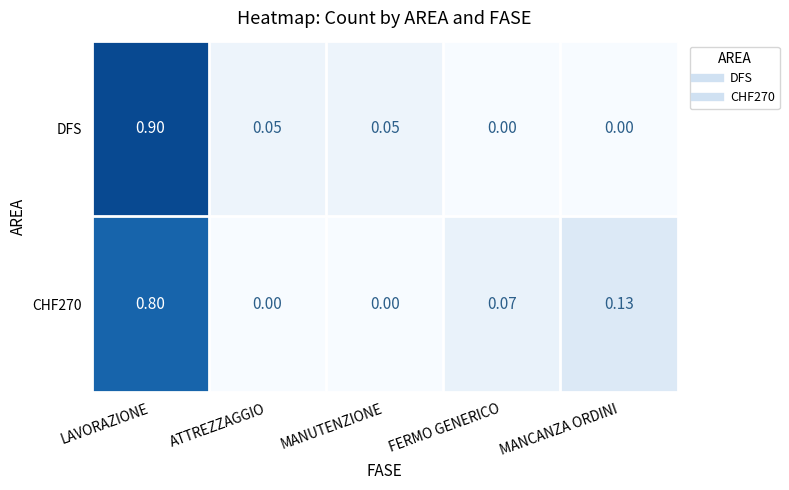

At LAVORAZIONE, list the series in order from largest to smallest.

DFS, CHF270